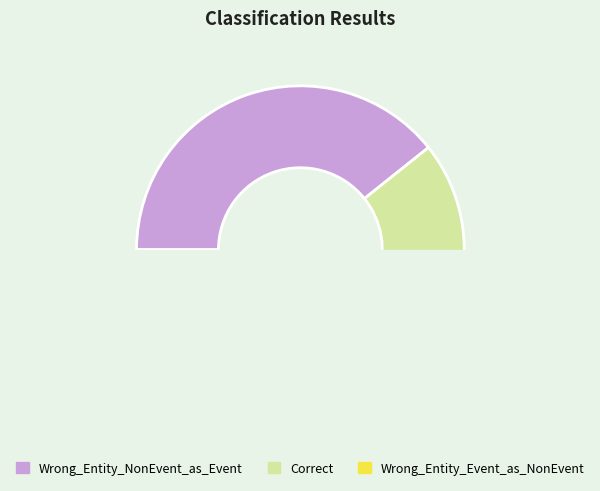

Count the number of slices in the pie.

3